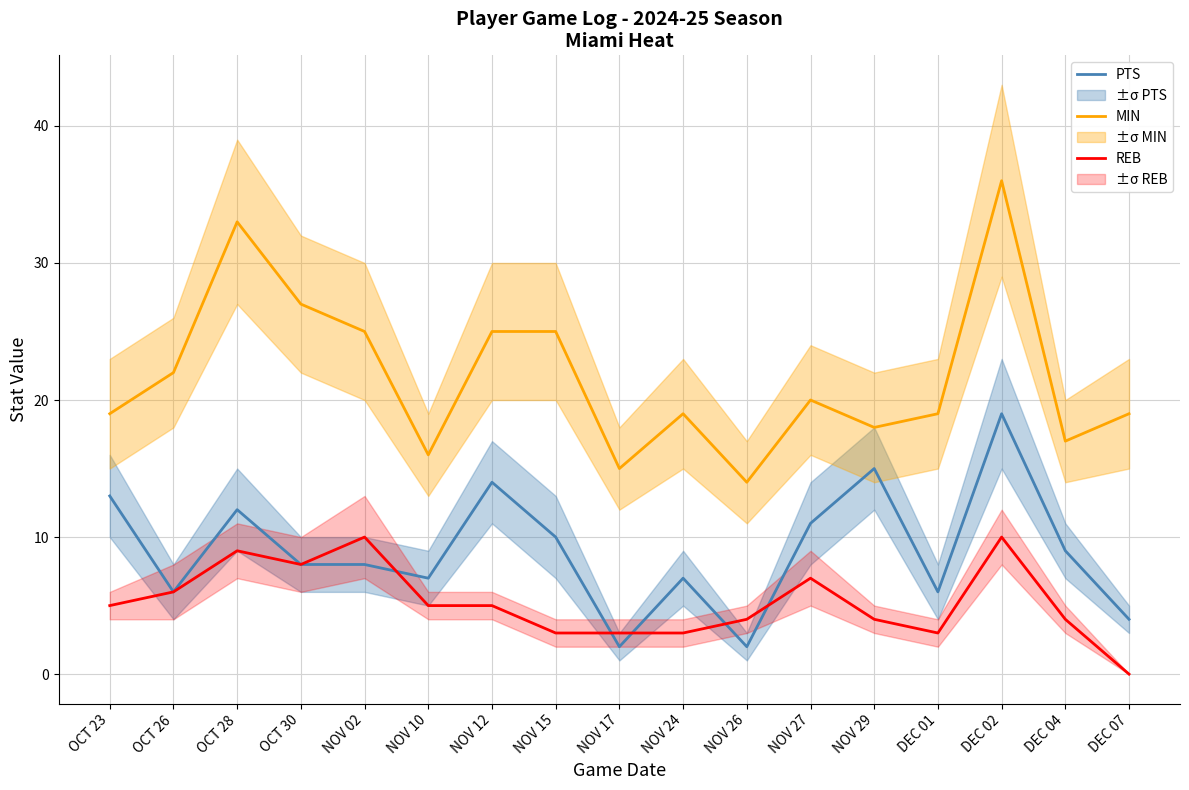

What is the difference between the REB values at NOV 29 and NOV 15?

1